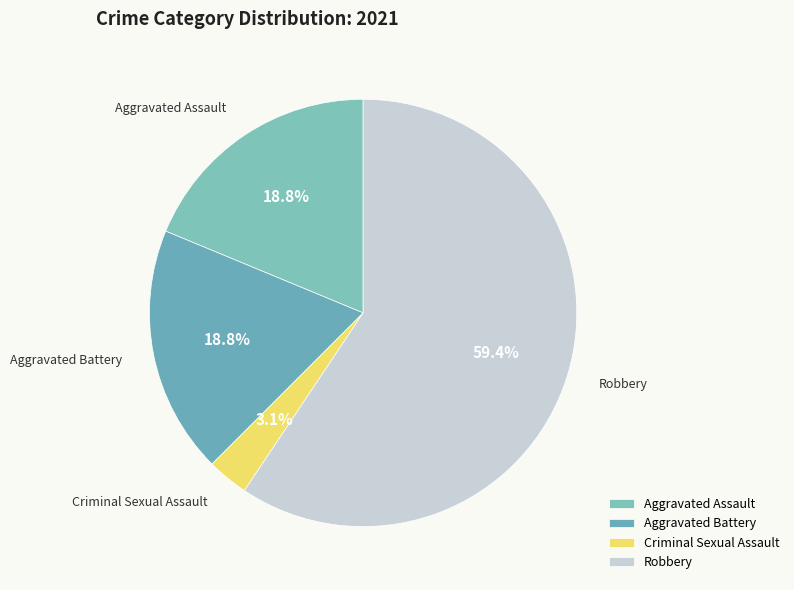

Is the sum of Criminal Sexual Assault and Aggravated Battery greater than half?

No